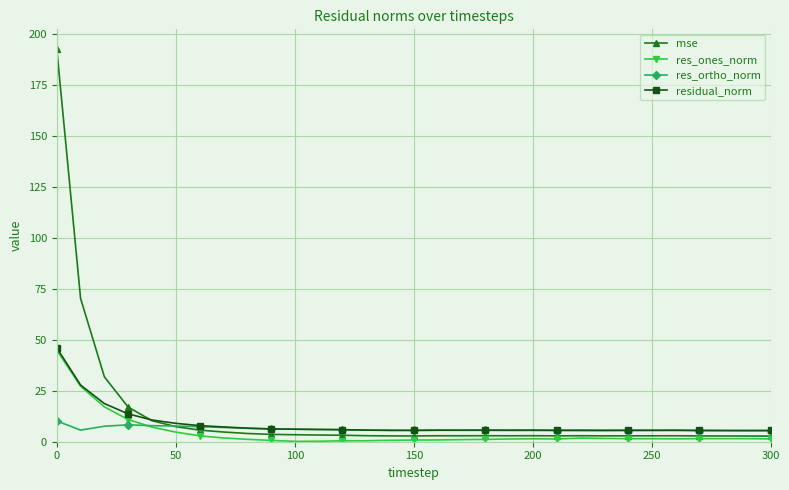

Which series has the largest total across all categories?

mse